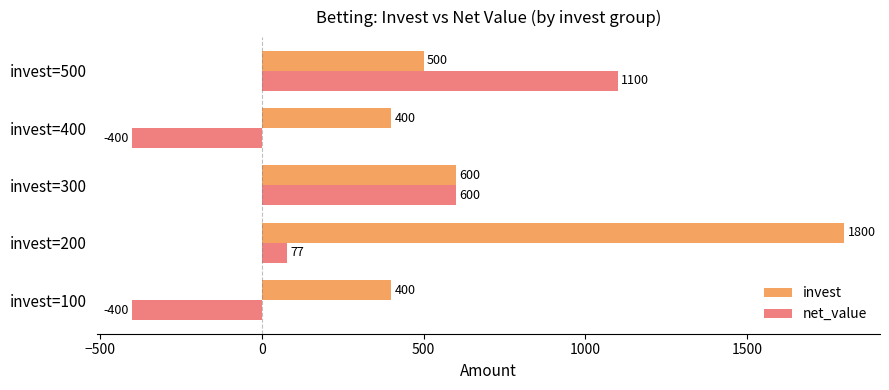

How many values in the invest series are below 500?

2